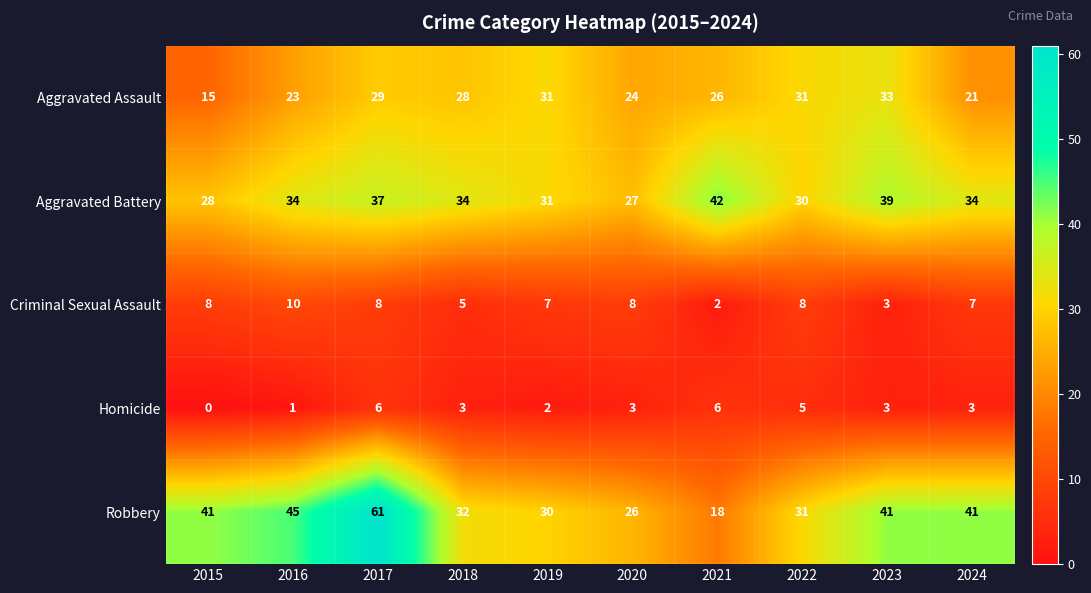

What value does the Aggravated Assault series have at 2022, to the nearest 10?

30